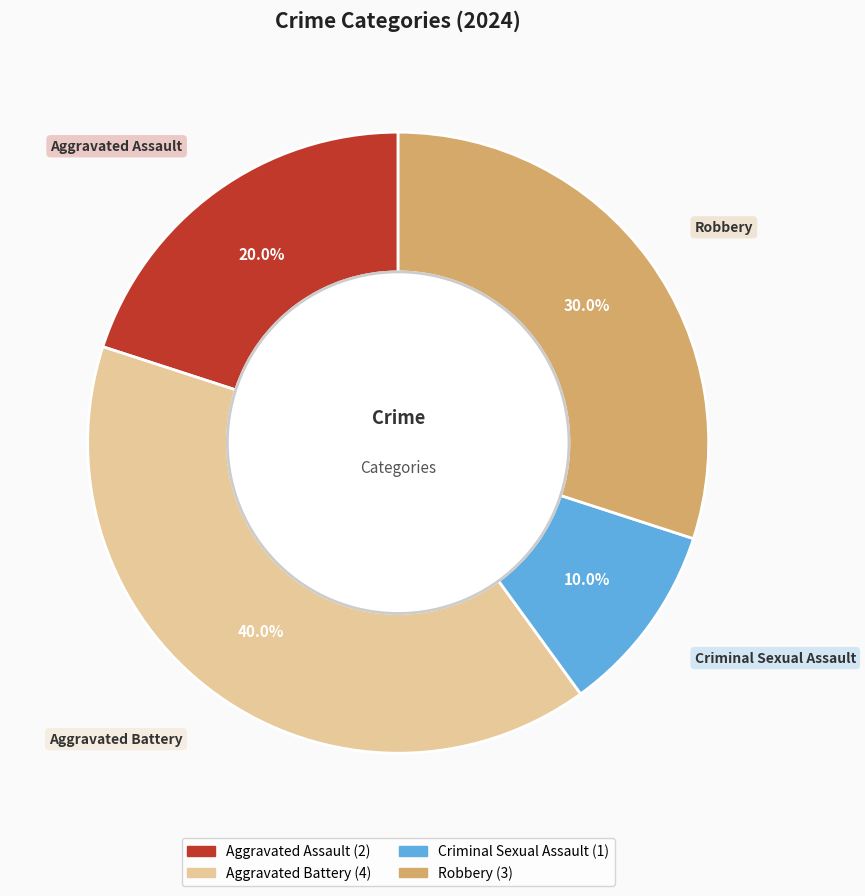

Does Aggravated Battery represent more than half of the total?

No